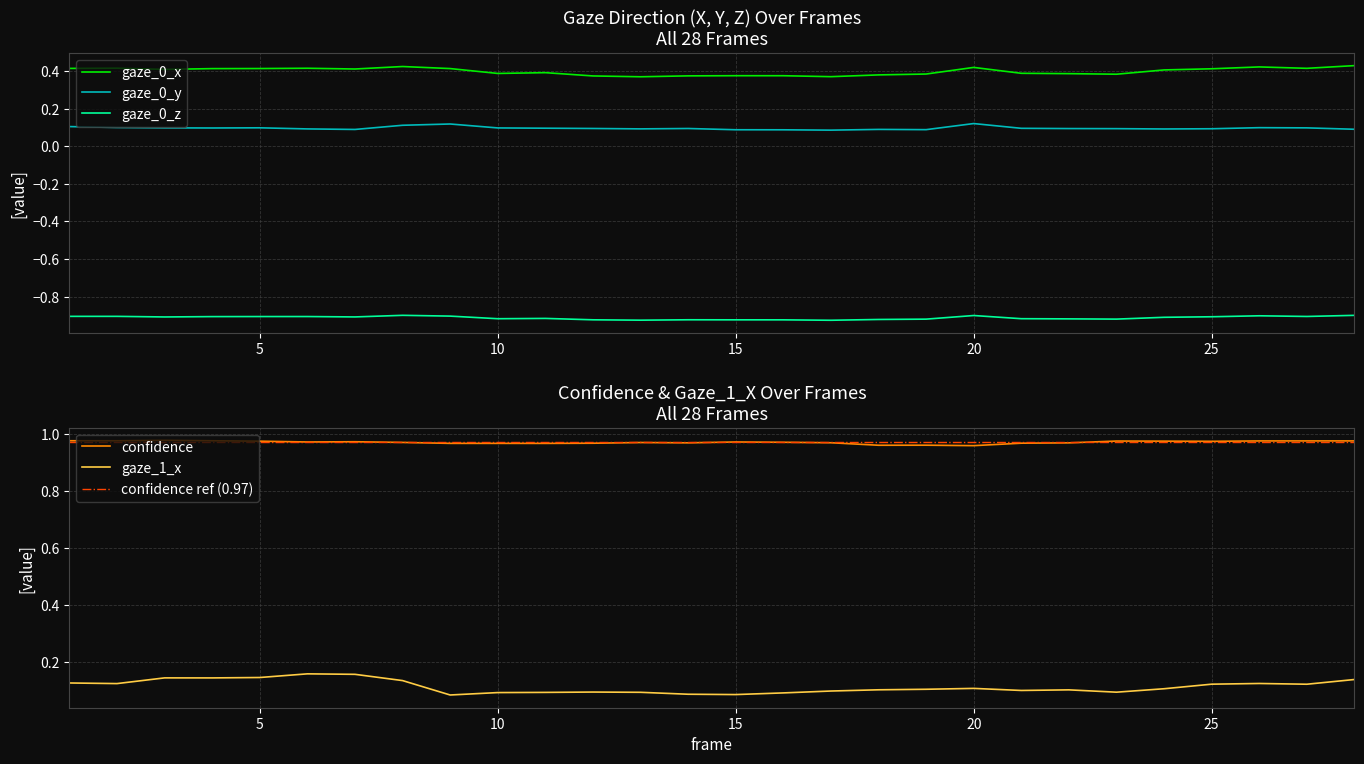

What is the spread (max minus min) of values at 28?

1.9